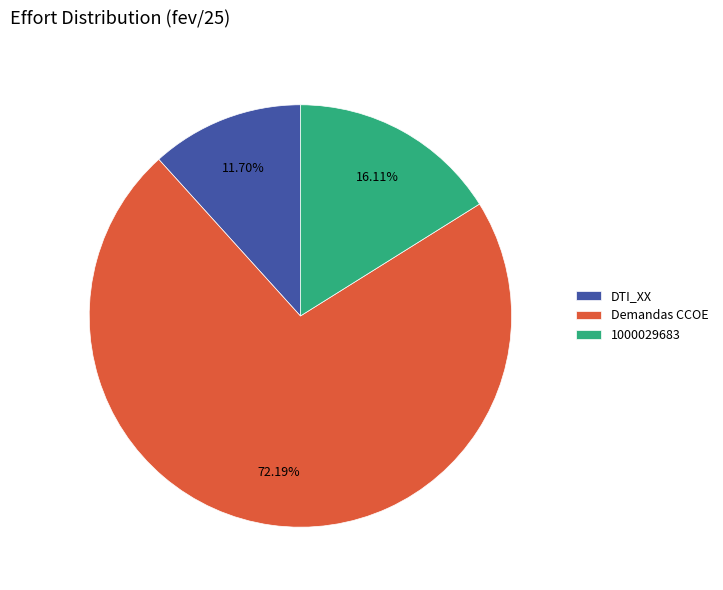

To the nearest percent, what is the difference between the largest and smallest slice percentages?

60%